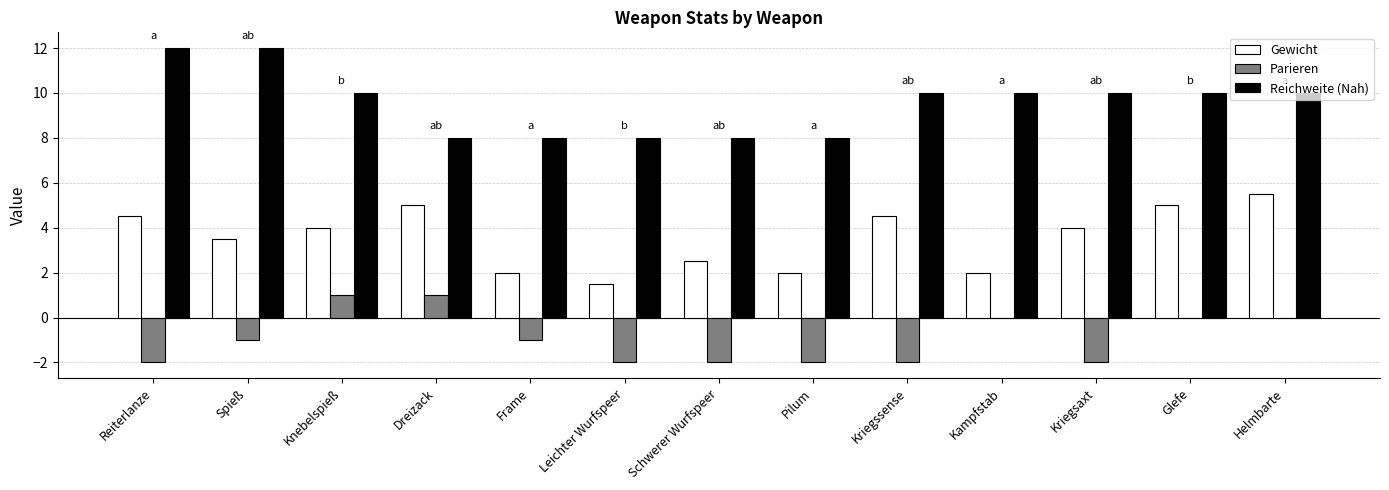

Reading left to right, list all the values displayed in this chart.

Gewicht: Reiterlanze=4.5	Spieß=3.5	Knebelspieß=4.0	Dreizack=5.0	Frame=2.0	Leichter Wurfspeer=1.5	Schwerer Wurfspeer=2.5	Pilum=2.0	Kriegssense=4.5	Kampfstab=2.0	Kriegsaxt=4.0	Glefe=5.0	Helmbarte=5.5
Parieren: Reiterlanze=-2.0	Spieß=-1.0	Knebelspieß=1.0	Dreizack=1.0	Frame=-1.0	Leichter Wurfspeer=-2.0	Schwerer Wurfspeer=-2.0	Pilum=-2.0	Kriegssense=-2.0	Kampfstab=0.0	Kriegsaxt=-2.0	Glefe=0.0	Helmbarte=0.0
Reichweite (Nah): Reiterlanze=12.0	Spieß=12.0	Knebelspieß=10.0	Dreizack=8.0	Frame=8.0	Leichter Wurfspeer=8.0	Schwerer Wurfspeer=8.0	Pilum=8.0	Kriegssense=10.0	Kampfstab=10.0	Kriegsaxt=10.0	Glefe=10.0	Helmbarte=10.0